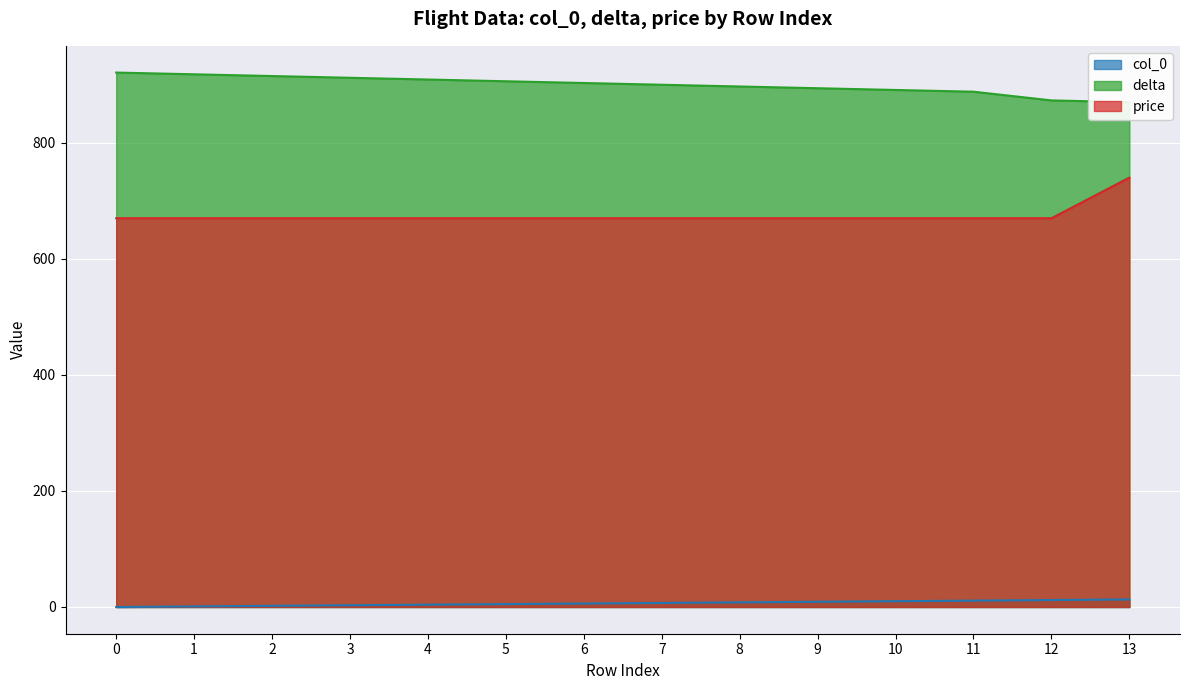

What is the lowest value of the delta series?

870